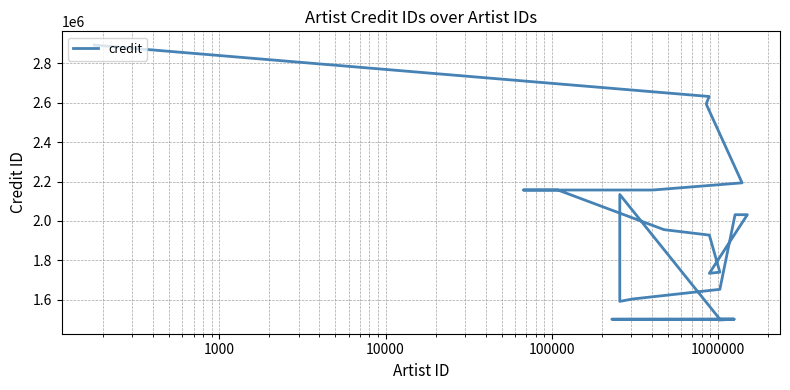

Reading left to right, what are all the values shown in this chart?

1497379	1501110	1501151	1501169	1501419	1501425	1501439	1501446	2134284	1591670	1603903	1652833	2031723	2031723	1734202	1740187	1928153	1955848	2156996	2157002	2157011	2193421	2590431	2597176	2631756	2892657